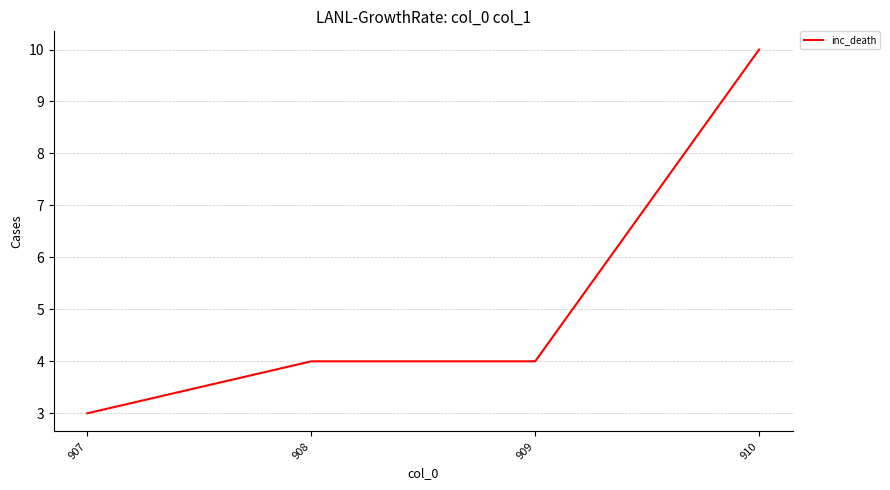

At which category does the chart reach its minimum across all series?

907